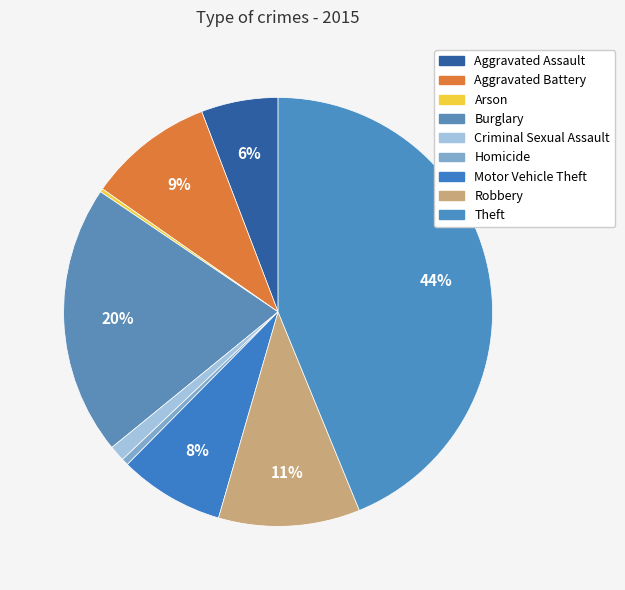

Does any single category account for the majority?

No